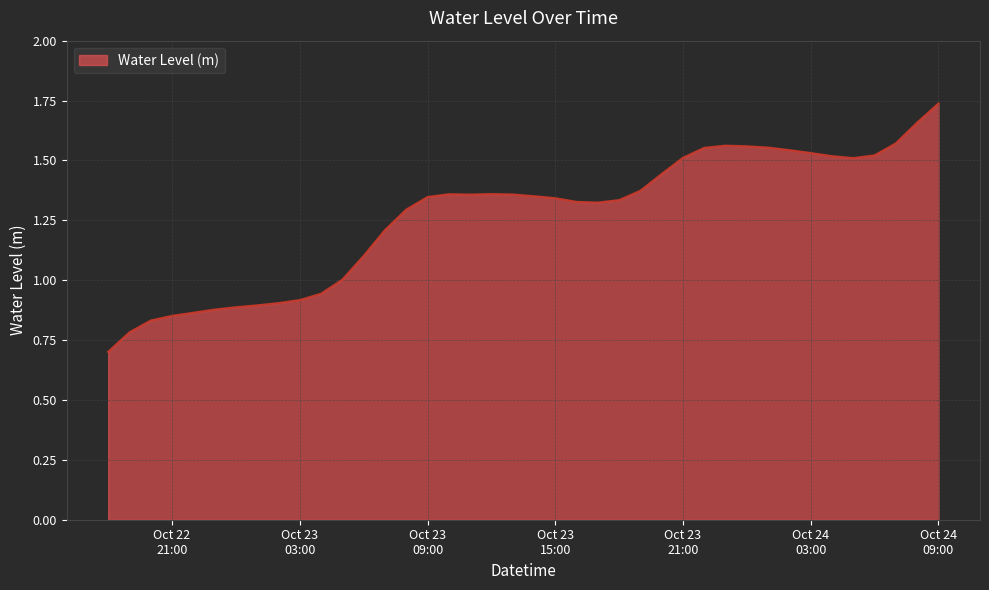

How many lines are shown in the chart?

1